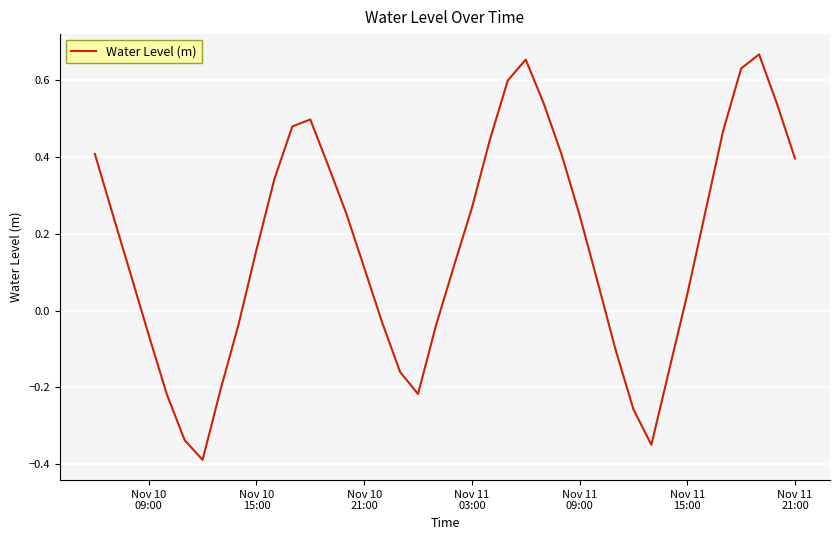

What is the difference between the maximum and minimum values?

1.1